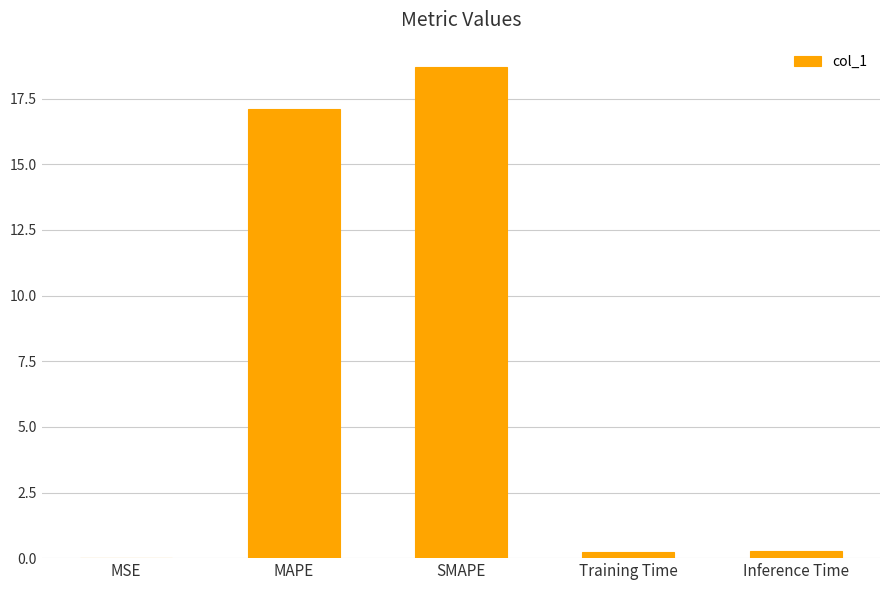

Where is the data nearest to the value 9?

MAPE